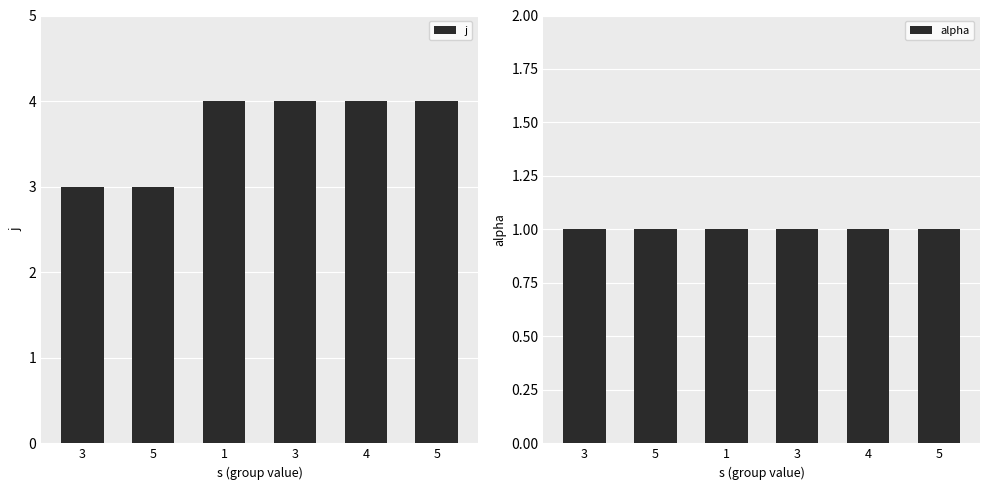

Reading left to right, extract all data points from this chart.

j: 3=3	5=3	1=4	3=4	4=4	5=4
alpha: 3=1	5=1	1=1	3=1	4=1	5=1